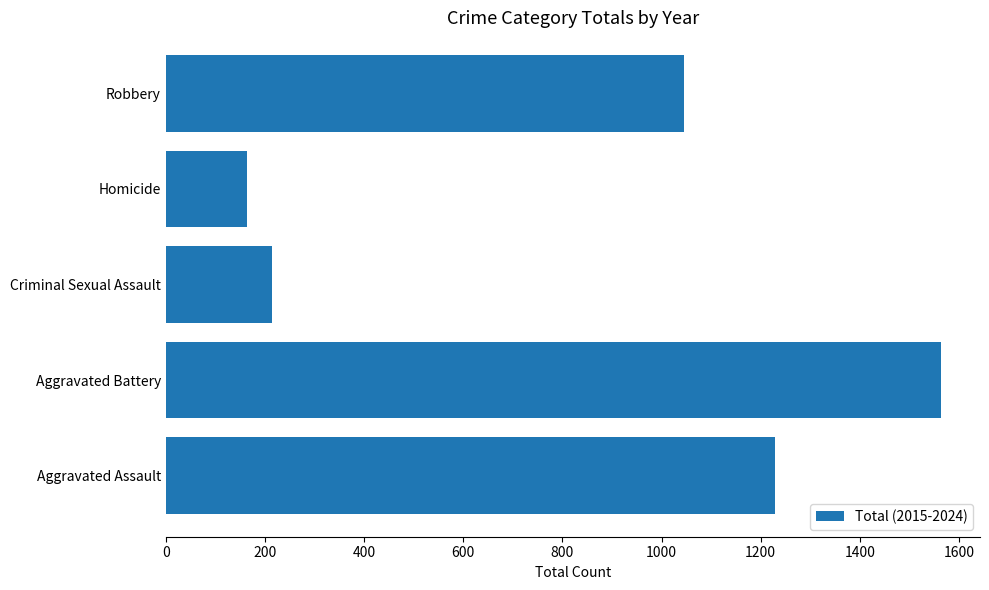

Does the chart contain any negative values?

No